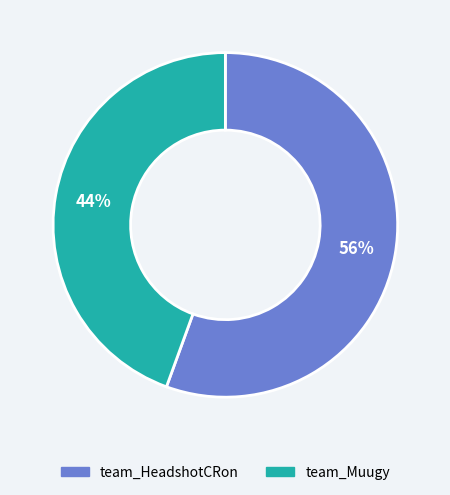

What percentage is the team_HeadshotCRon slice, to the nearest percent?

56%